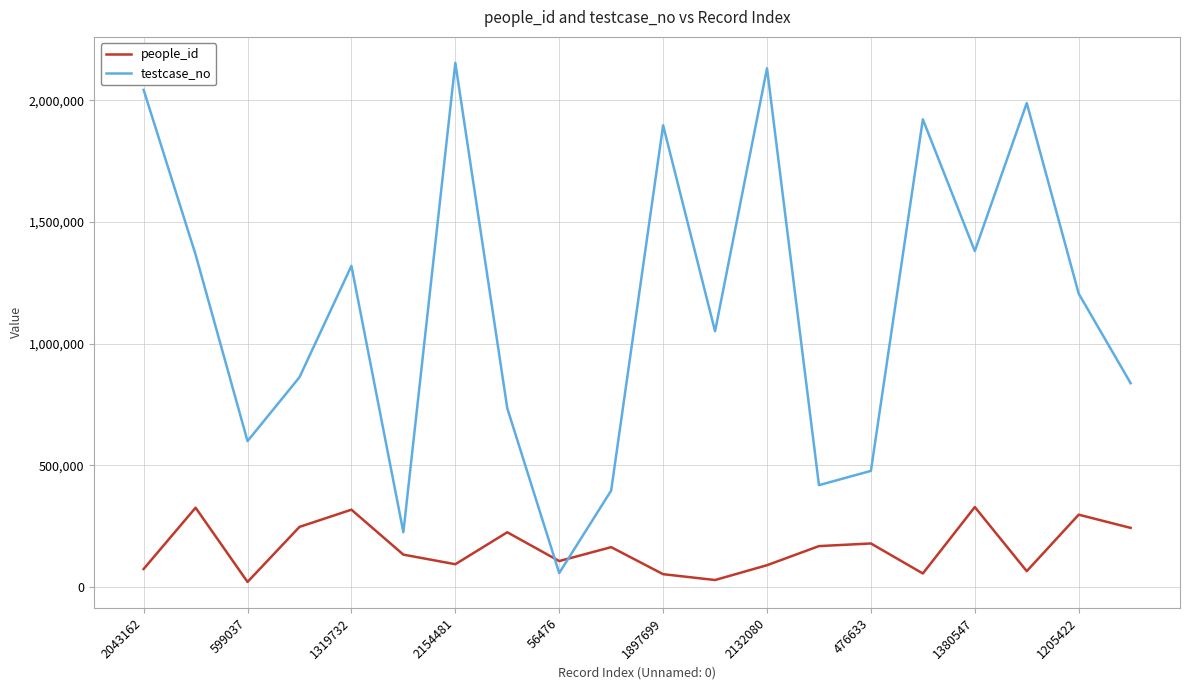

True or false: people_id has more than 1 points higher than both neighbors.

True